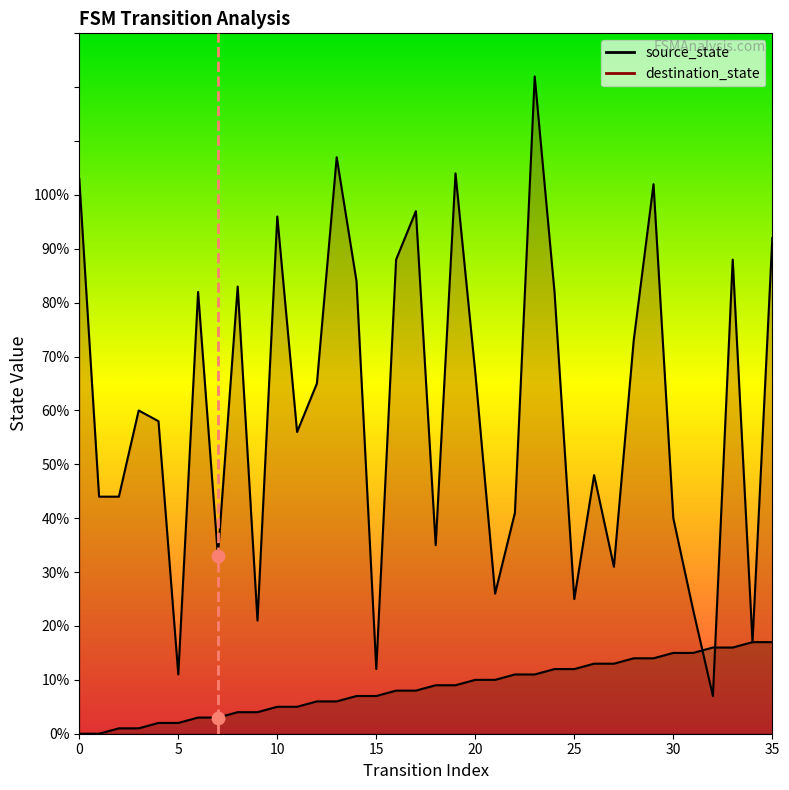

What are all the series names shown in the legend?

source_state, destination_state